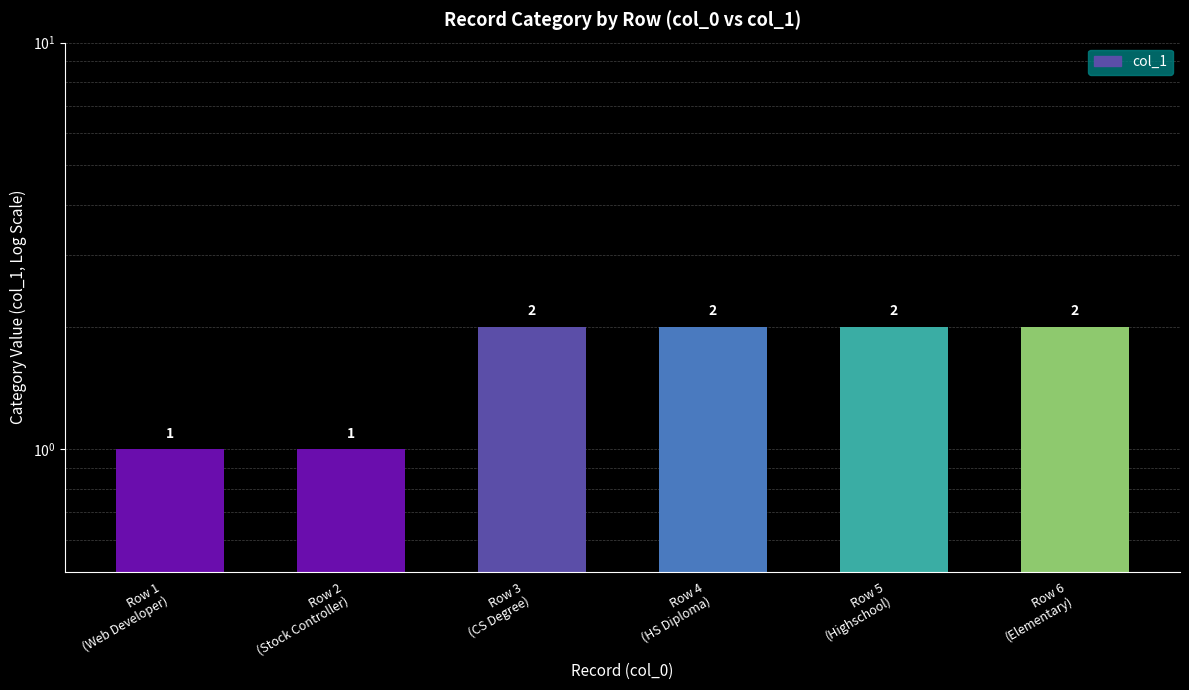

Reading right to left, extract all data points from this chart.

Row 6
(Elementary)=2	Row 5
(Highschool)=2	Row 4
(HS Diploma)=2	Row 3
(CS Degree)=2	Row 2
(Stock Controller)=1	Row 1
(Web Developer)=1